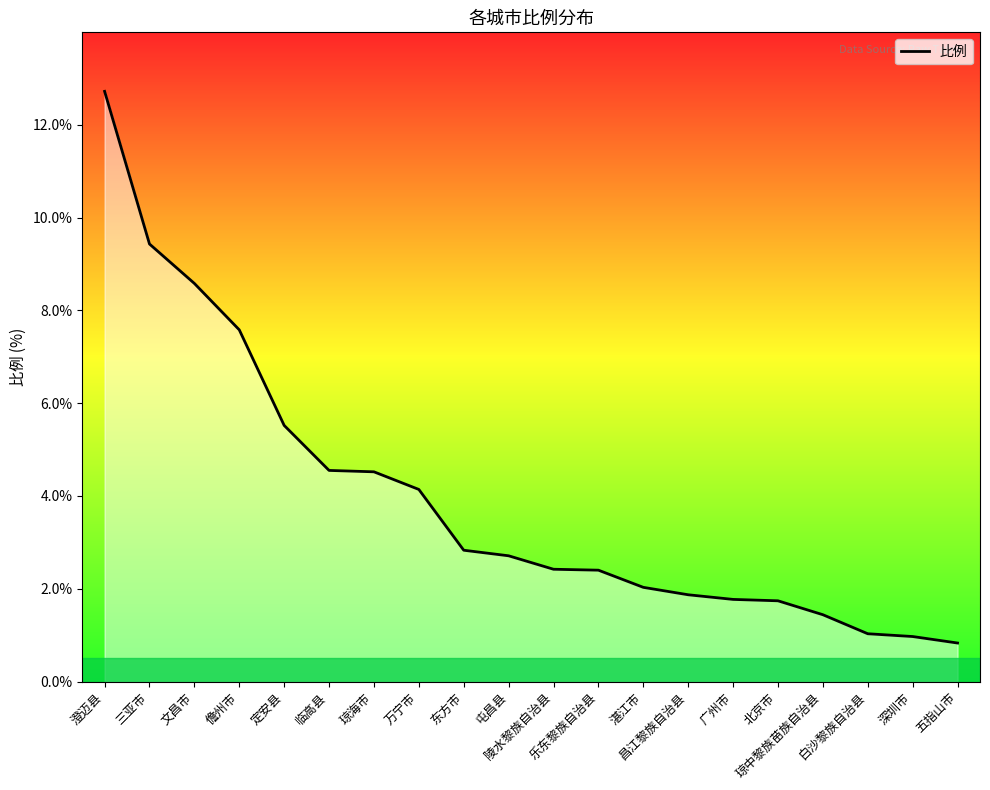

Where does the data first go above 2?

澄迈县